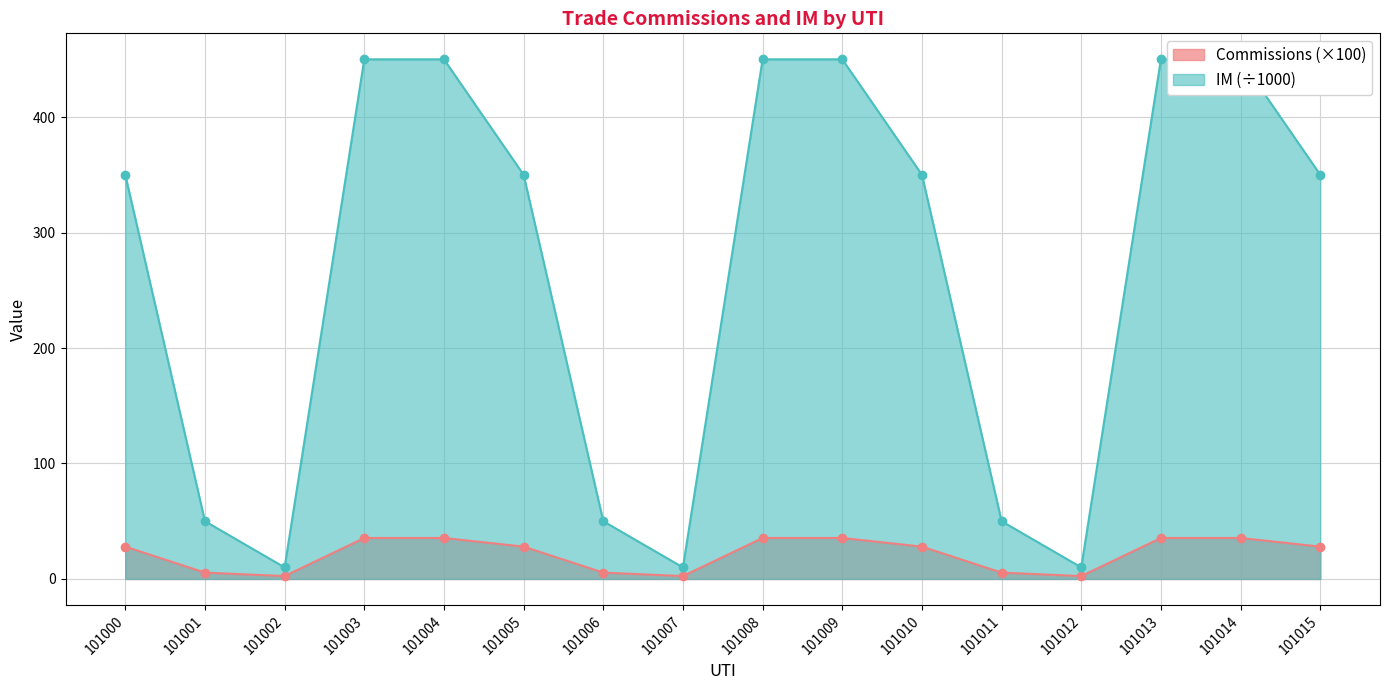

How many interior local valleys does the IM series have?

3